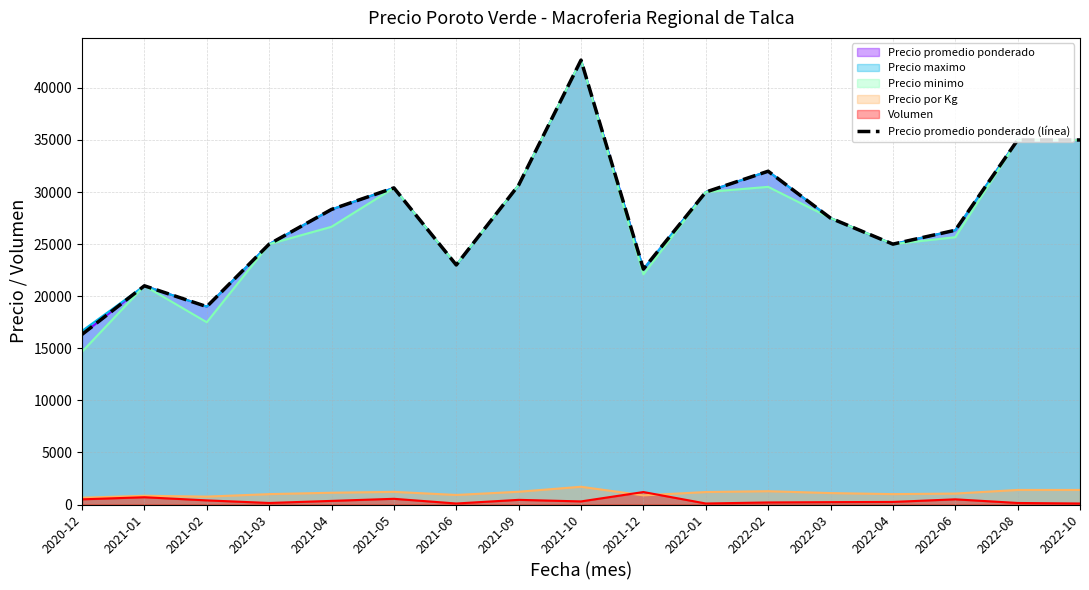

Rank the categories by value from highest to lowest.

2021-10, 2022-08, 2022-10, 2022-02, 2021-09, 2021-05, 2022-01, 2021-04, 2022-03, 2022-06, 2021-03, 2022-04, 2021-06, 2021-12, 2021-01, 2021-02, 2020-12